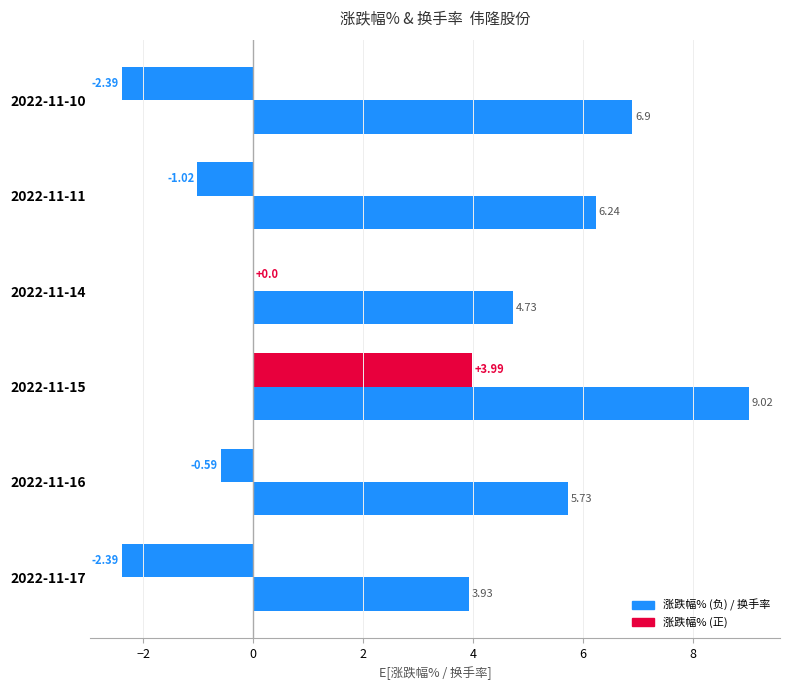

Is it true that 涨跌幅% equals -0.5 at 2022-11-10?

False